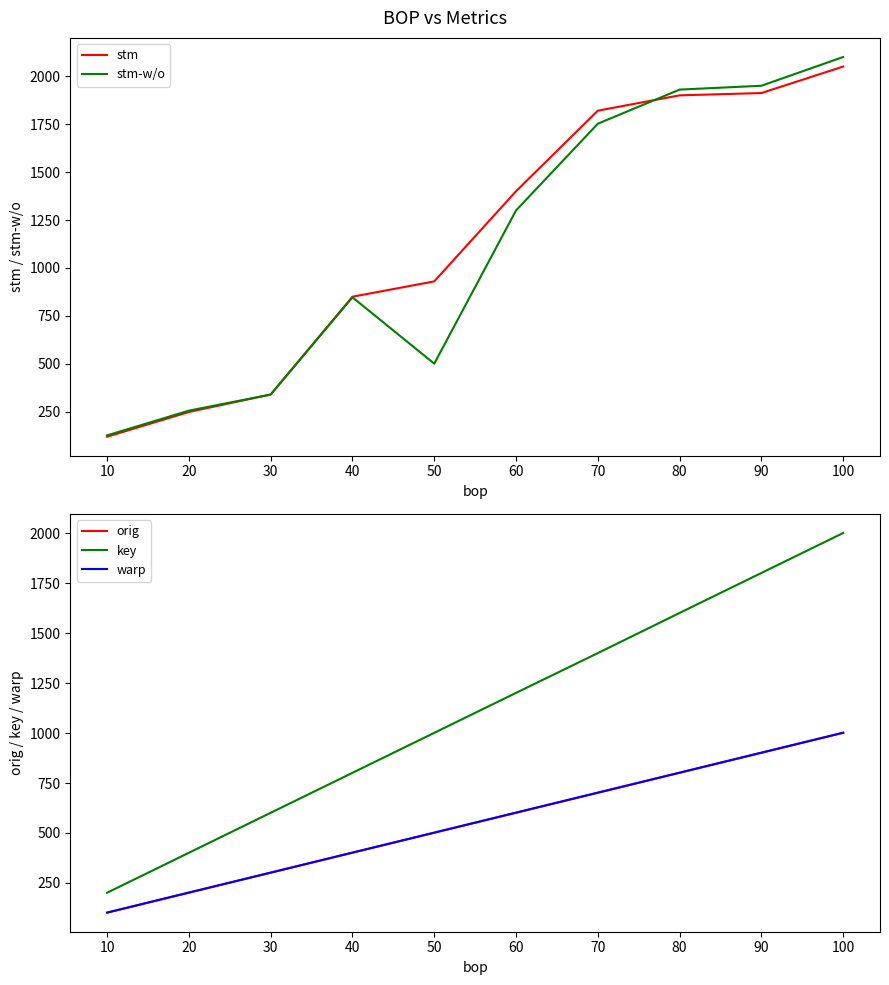

The value of key at 40 is 801. True or false?

True